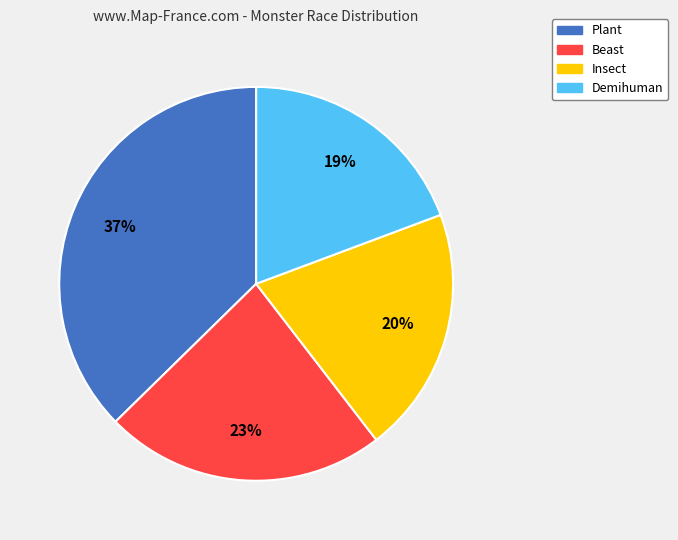

What is the largest slice in the pie chart?

Plant